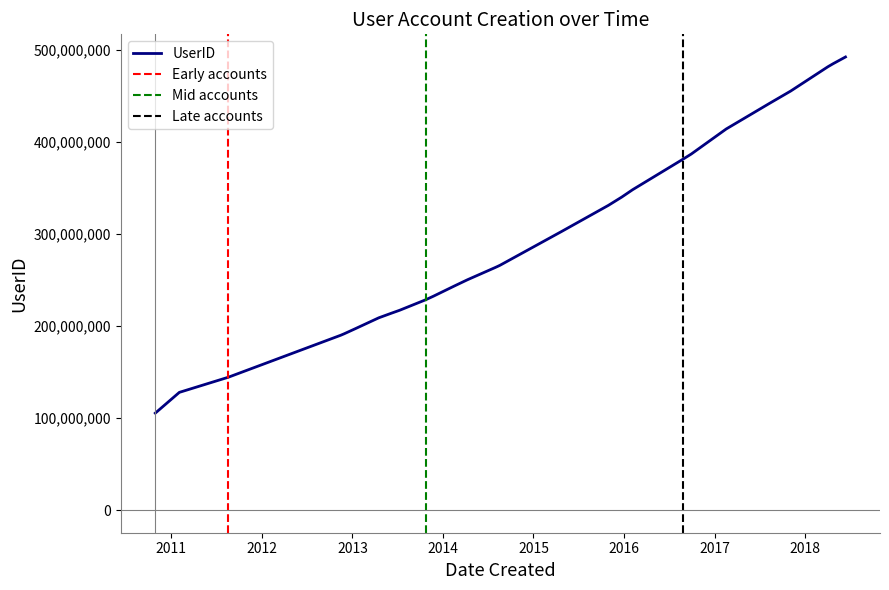

List the labels in order of value, largest first.

2018-06-12, 2018-04-23, 2018-04-02, 2017-11-03, 2017-08-11, 2017-02-16, 2016-09-28, 2016-08-26, 2016-02-05, 2015-12-23, 2015-10-30, 2015-04-24, 2014-08-19, 2014-08-09, 2014-07-29, 2014-04-10, 2014-03-25, 2014-02-15, 2013-11-24, 2013-10-23, 2013-07-10, 2013-06-09, 2013-04-17, 2013-01-14, 2012-11-29, 2012-11-15, 2011-08-19, 2011-02-03, 2010-10-29